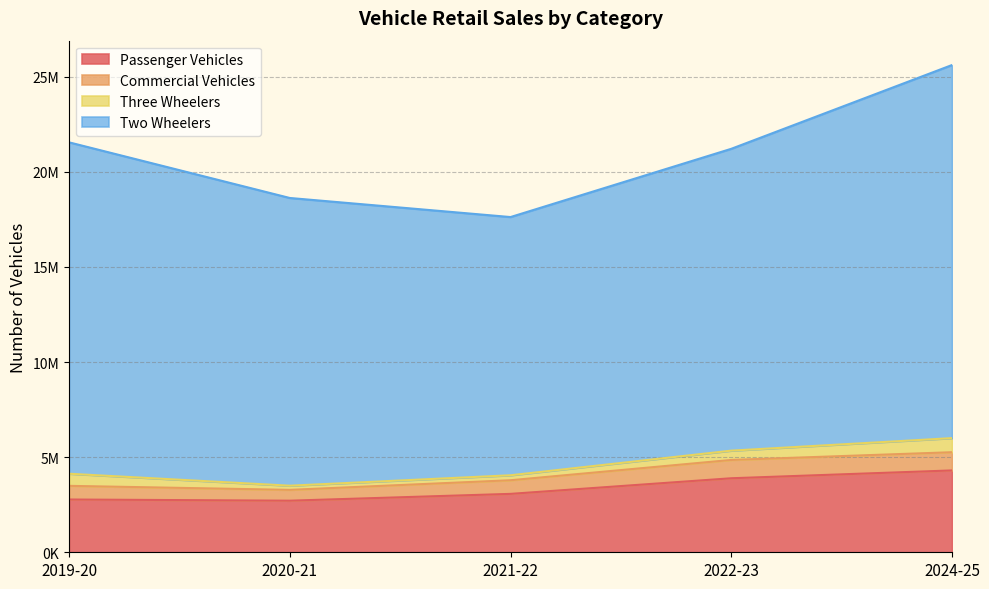

Rank the series by their maximum value, from lowest to highest.

Three Wheelers, Commercial Vehicles, Passenger Vehicles, Two Wheelers